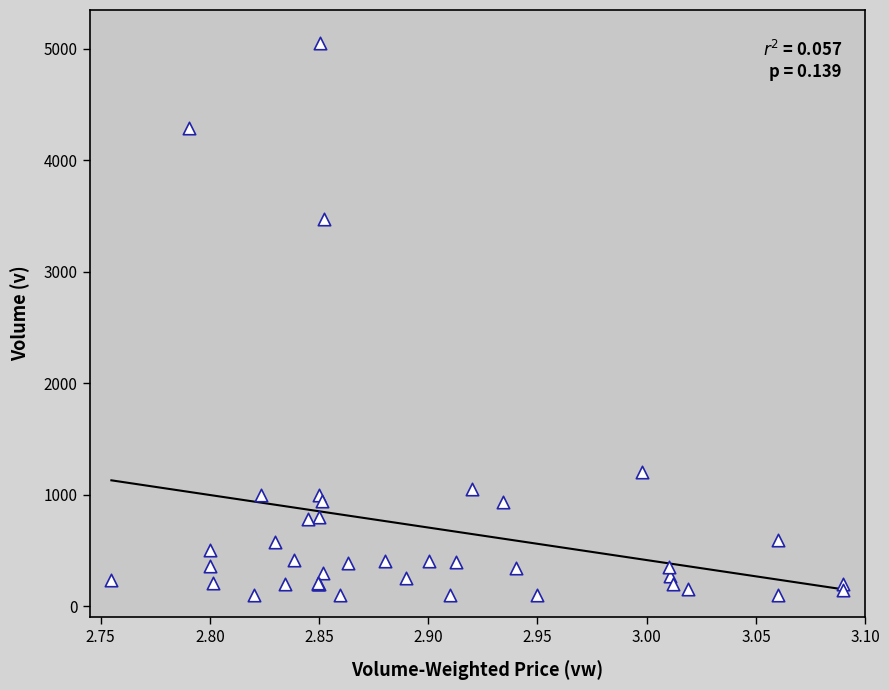

What Y value in the scatter plot is closest to 2573?

3476